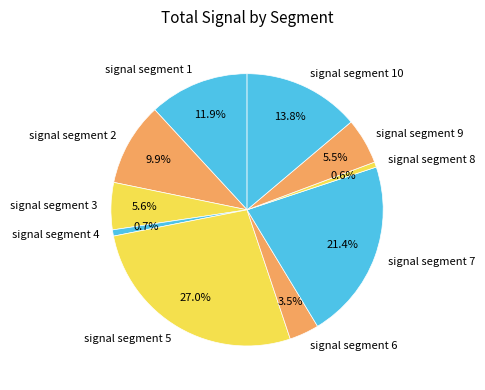

Combined, do signal segment 1 and signal segment 6 account for over 50%?

No